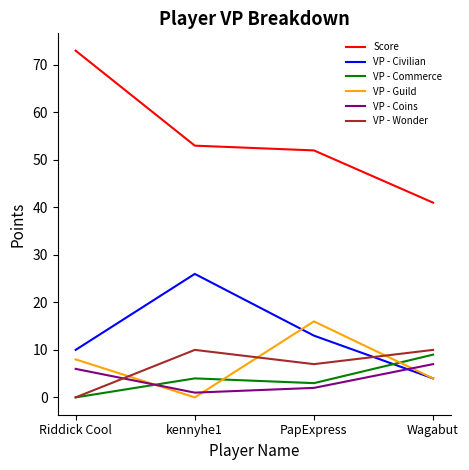

At how many categories does at least one series exceed 3?

4